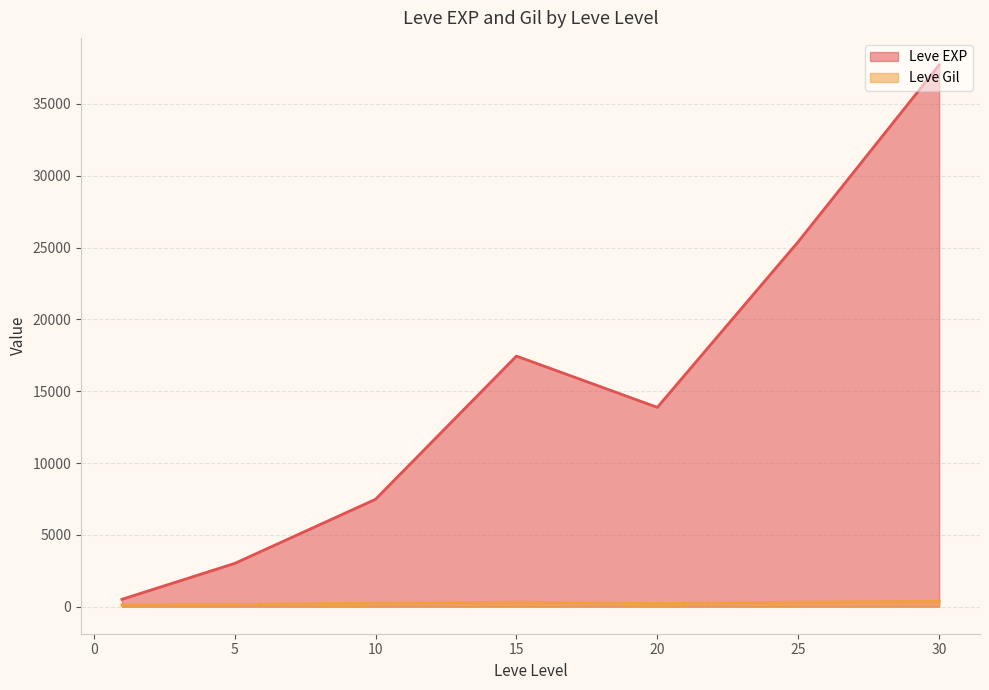

Rank the series by their maximum value, from lowest to highest.

Leve Gil, Leve EXP